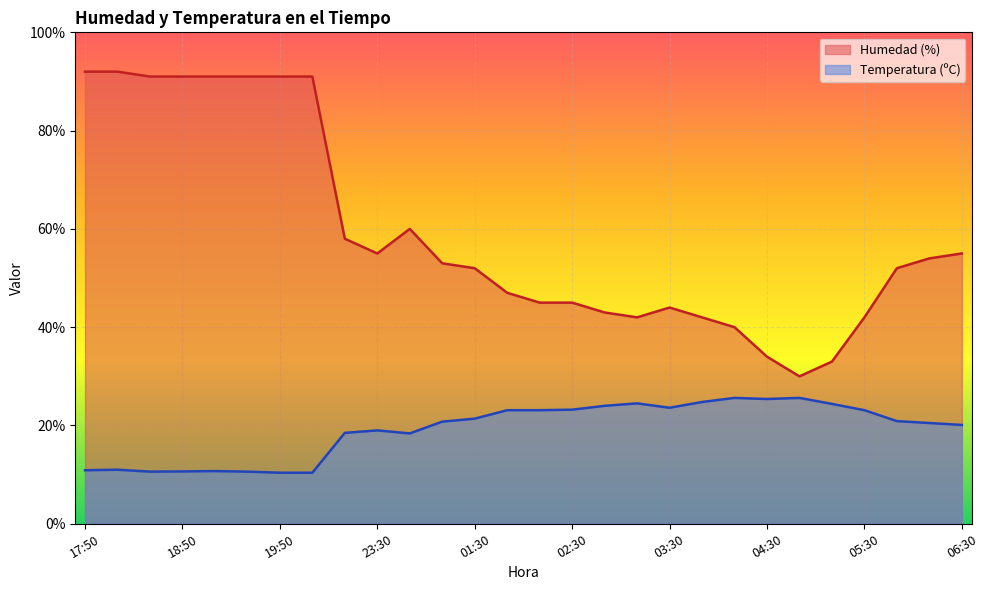

True or false: Humedad (%) has more than 0 points higher than both neighbors.

True